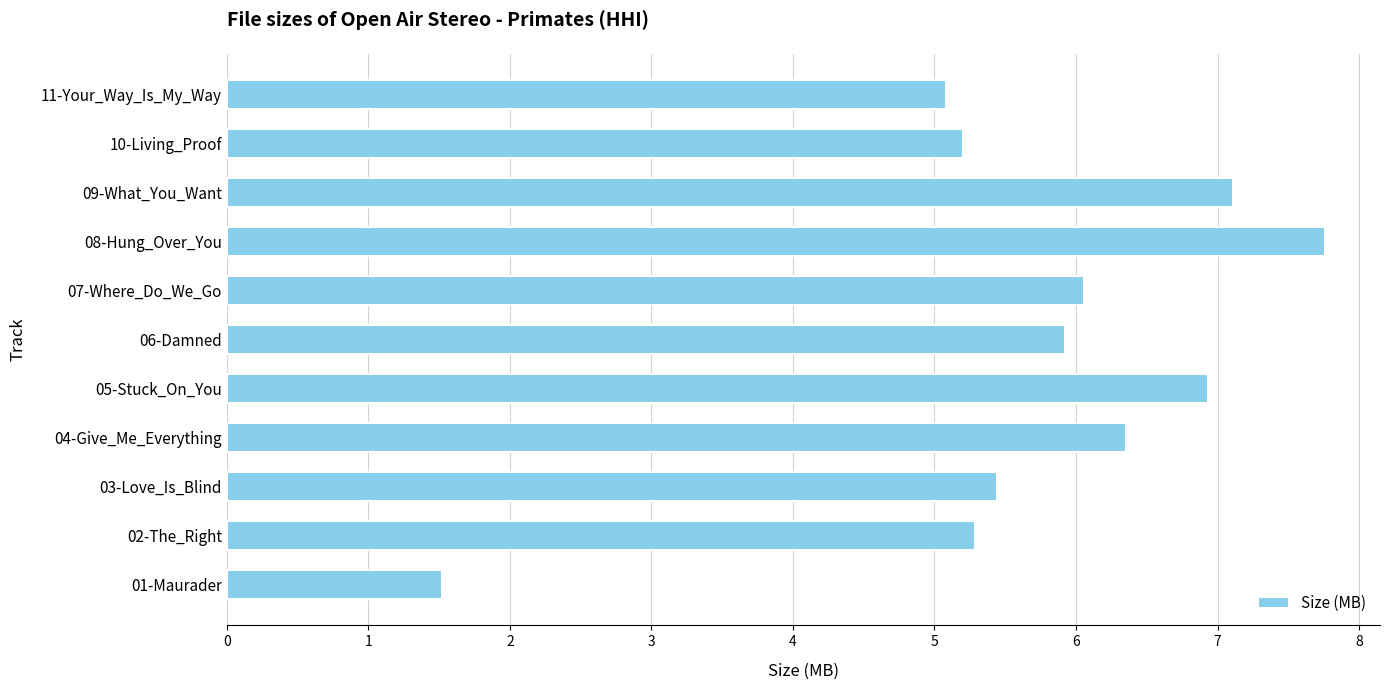

Are the bars horizontal?

Yes